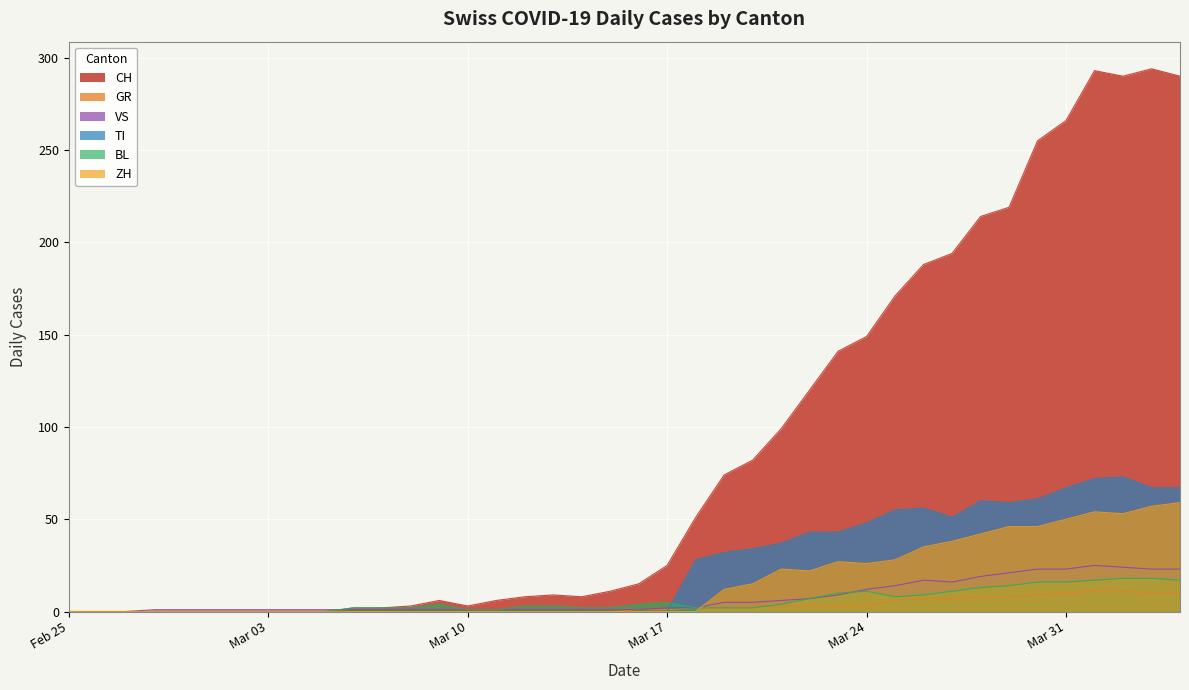

What is the difference between the maximum and second lowest values in the GR series?

11